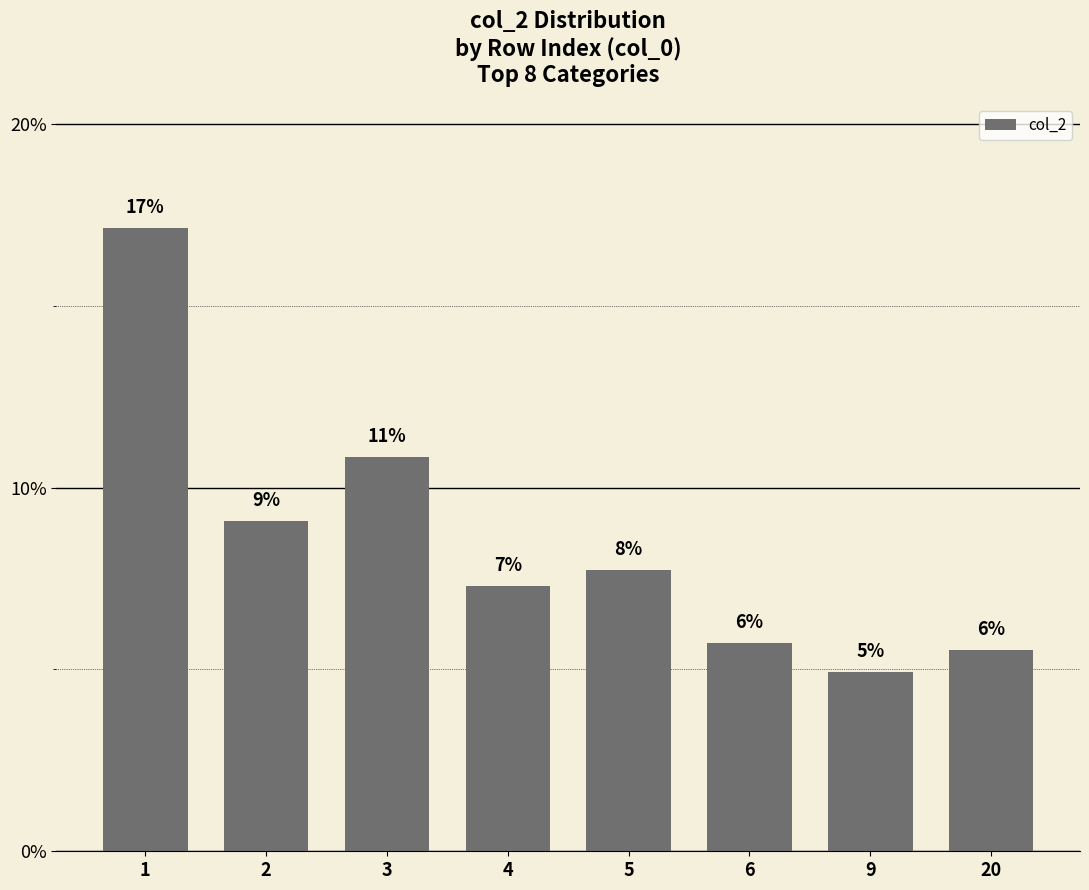

At which category does the chart reach its peak across all series?

1